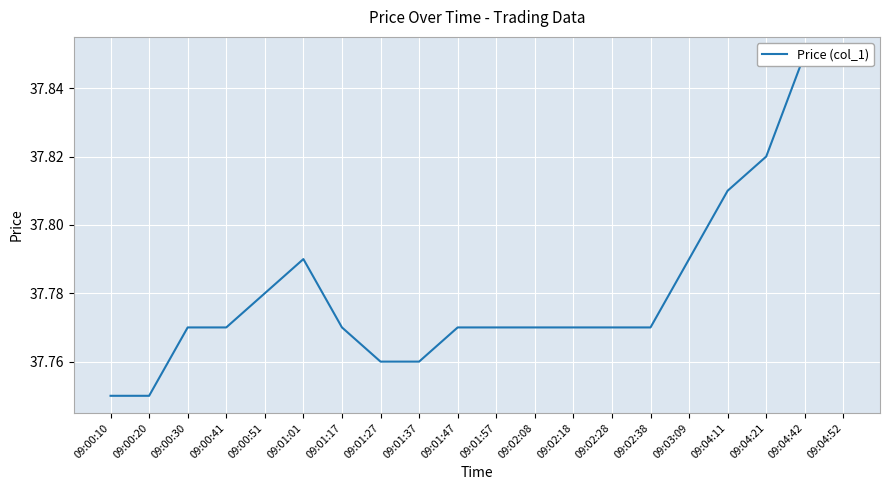

What is the difference between the maximum and minimum values?

0.1